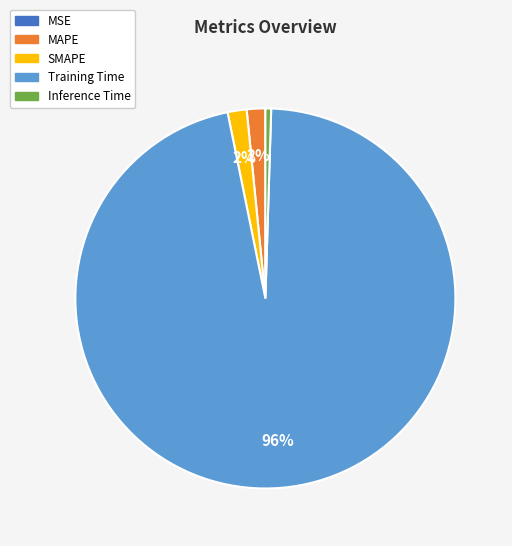

To the nearest percent, what percentage of the pie is Training Time?

96%